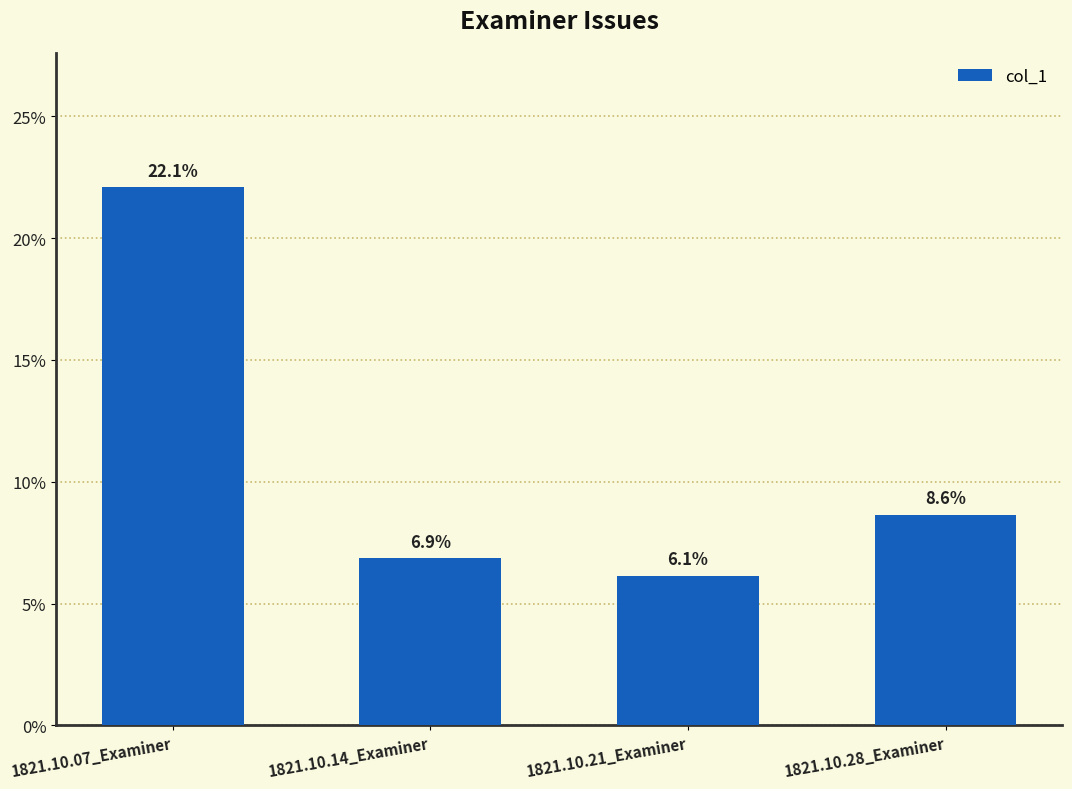

Does the chart contain any negative values?

No